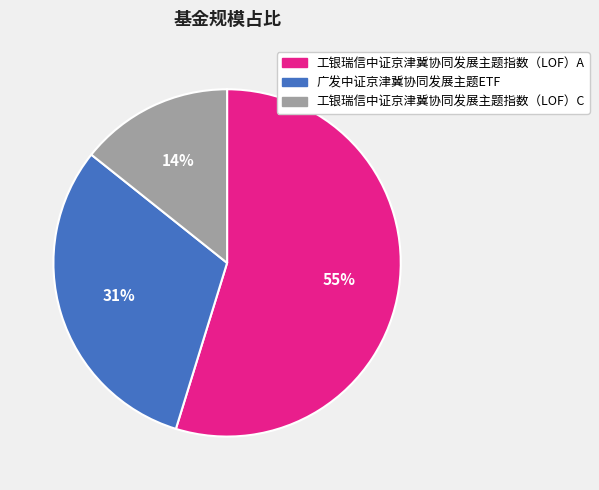

To the nearest percent, what is the combined percentage of 工银瑞信中证京津冀协同发展主题指数（LOF）A and 工银瑞信中证京津冀协同发展主题指数（LOF）C?

69%